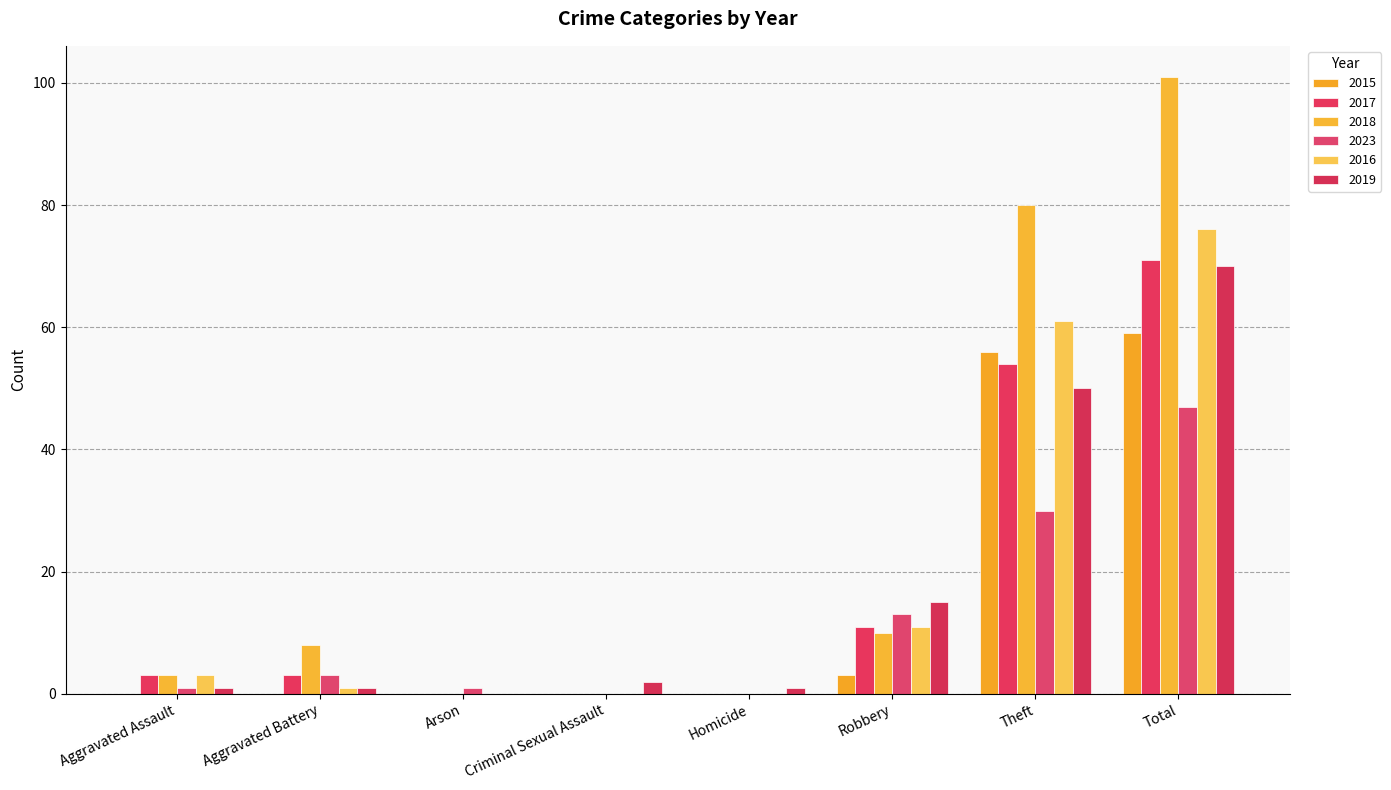

Which series has the largest total across all categories?

2018